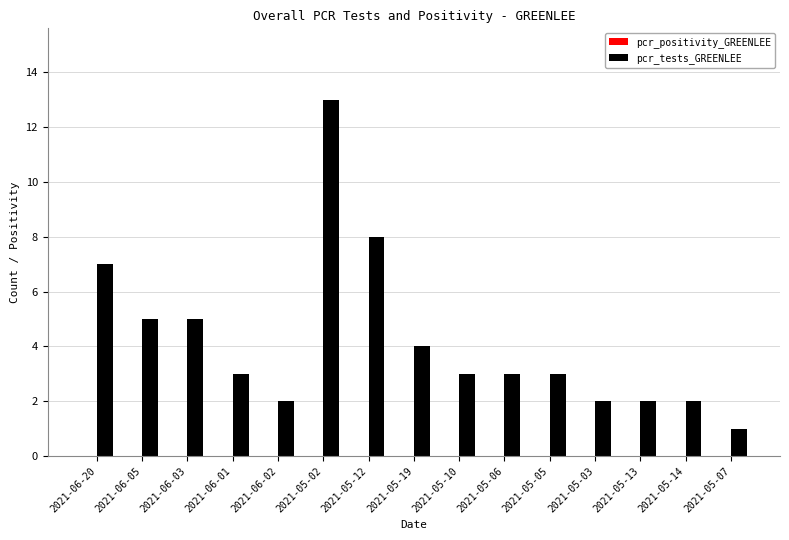

The chart shows a value of 8 at 2021-05-12. True or false?

True